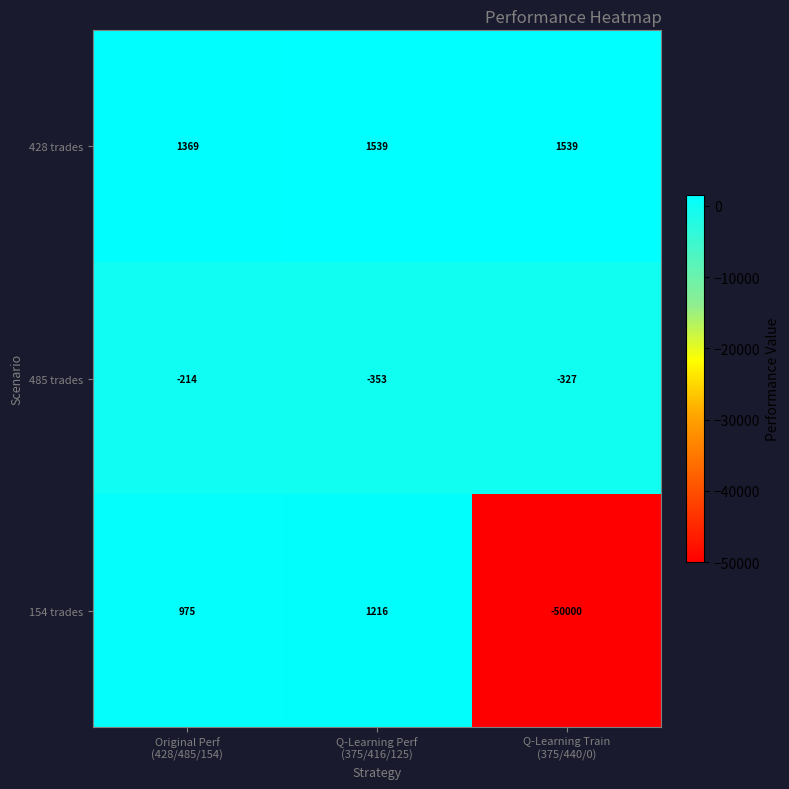

What is the total value across all series at Q-Learning Perf
(375/416/125)?

2402